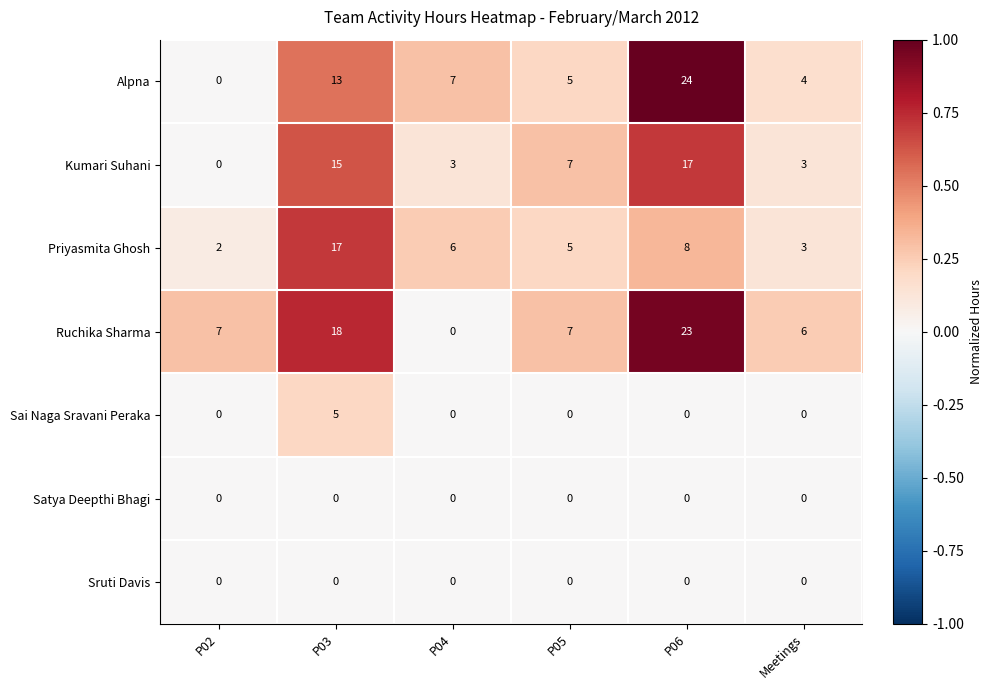

Which series has the largest total across all categories?

Ruchika Sharma